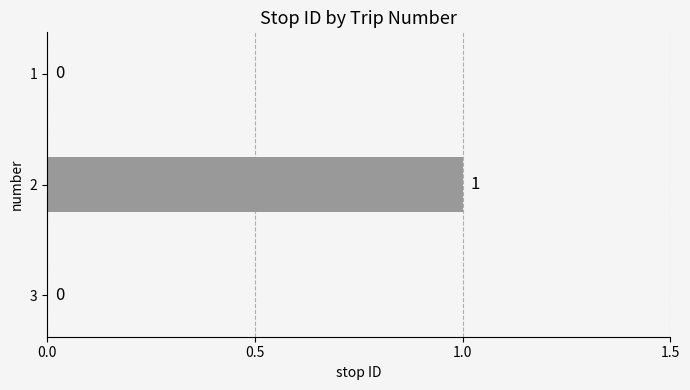

True or false: the data shows 0 at 1.

True